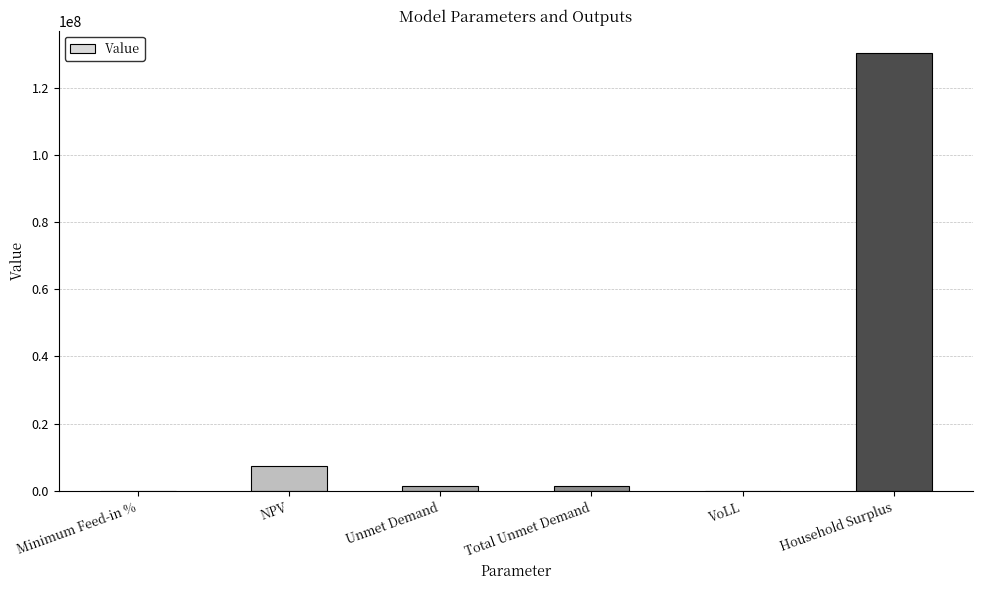

What is the greatest value displayed?

130467034.7